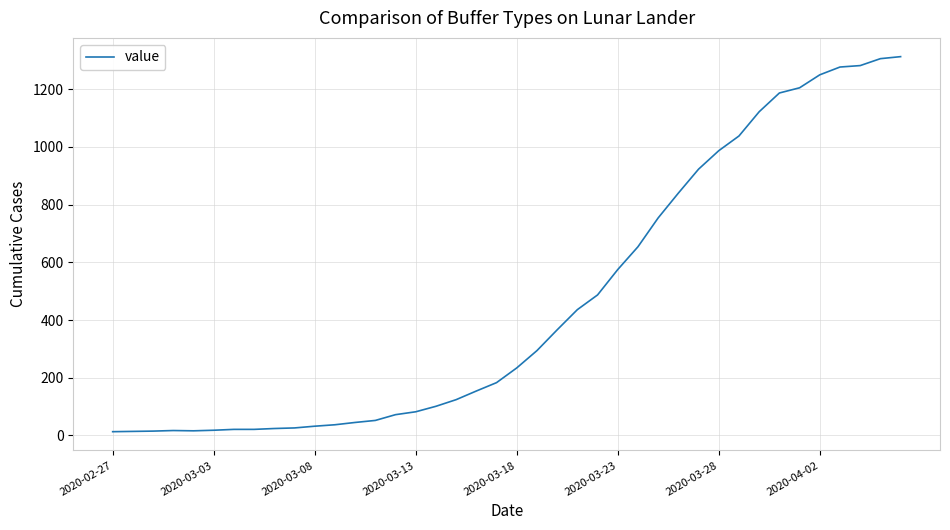

Count the number of categories in the chart.

40